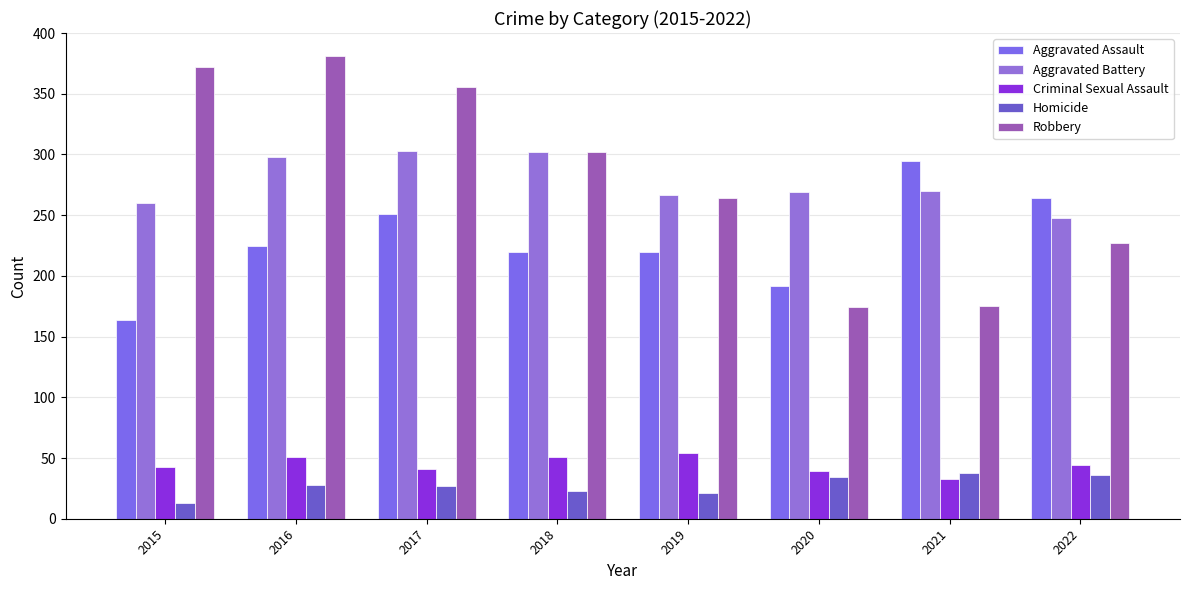

How many groups of bars are there?

8